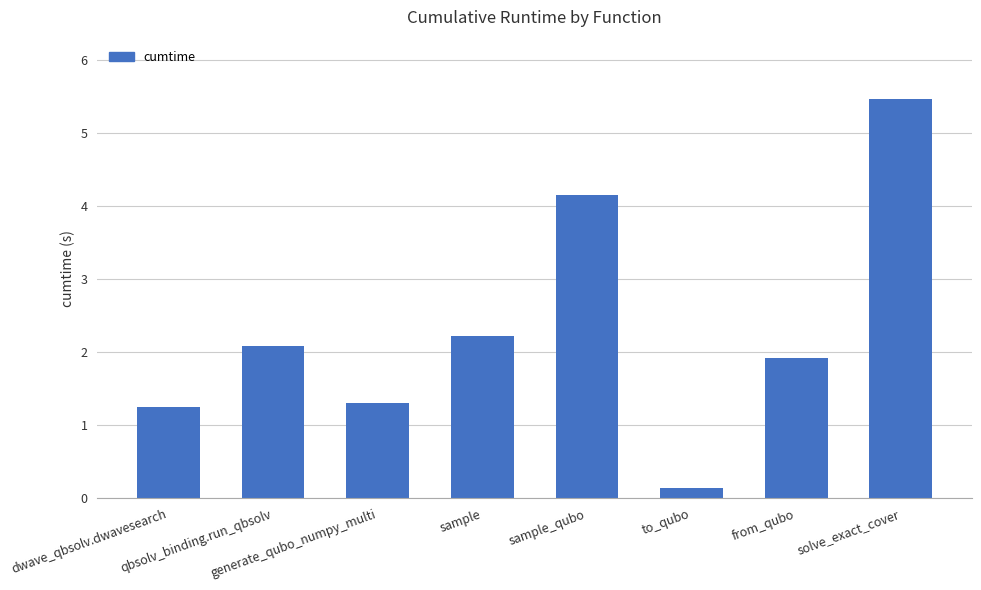

What position from the right is sample?

5